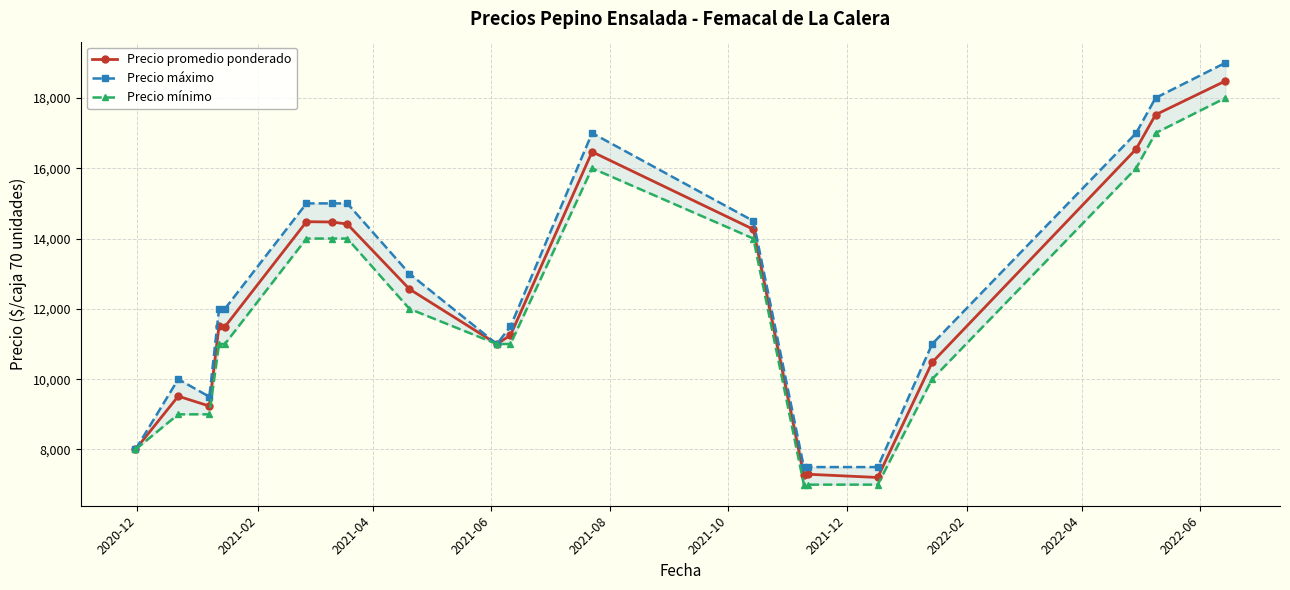

True or false: Precio máximo and Precio mínimo intersect in this chart.

False